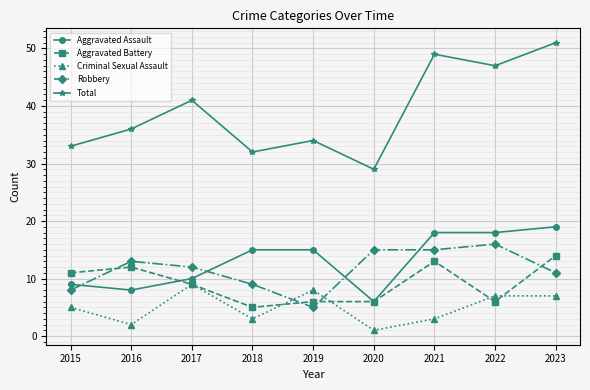

At which category is the sum across all series the highest?

2023